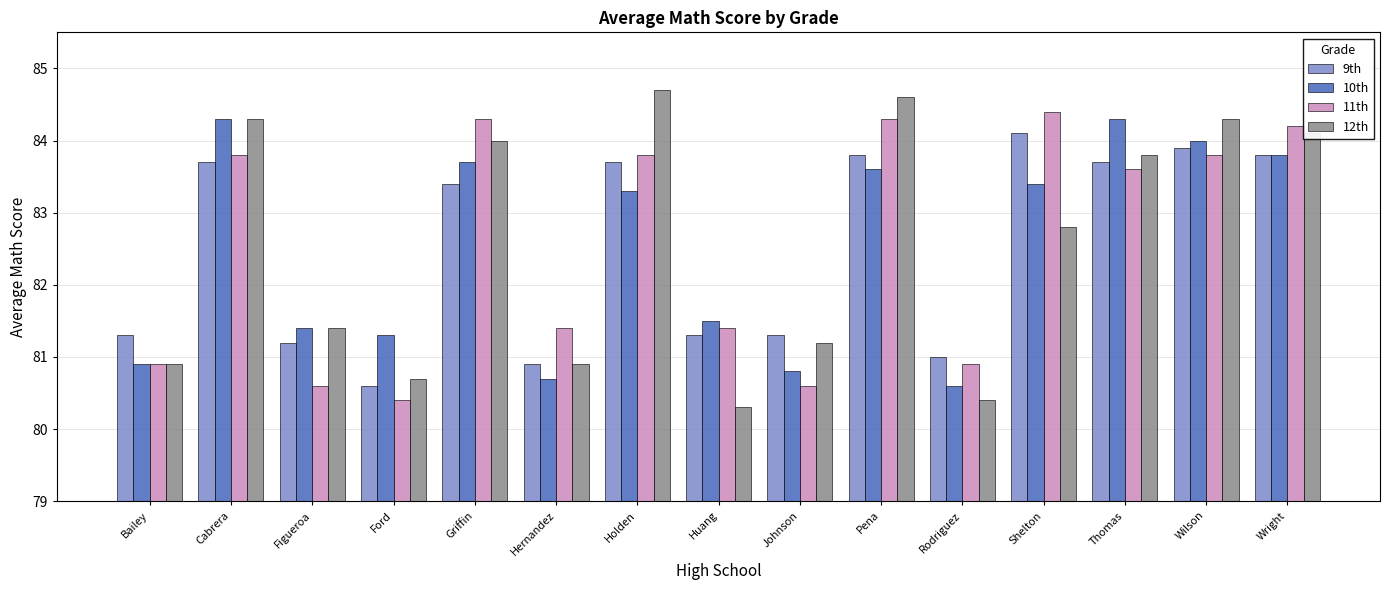

How many groups of bars are there?

15